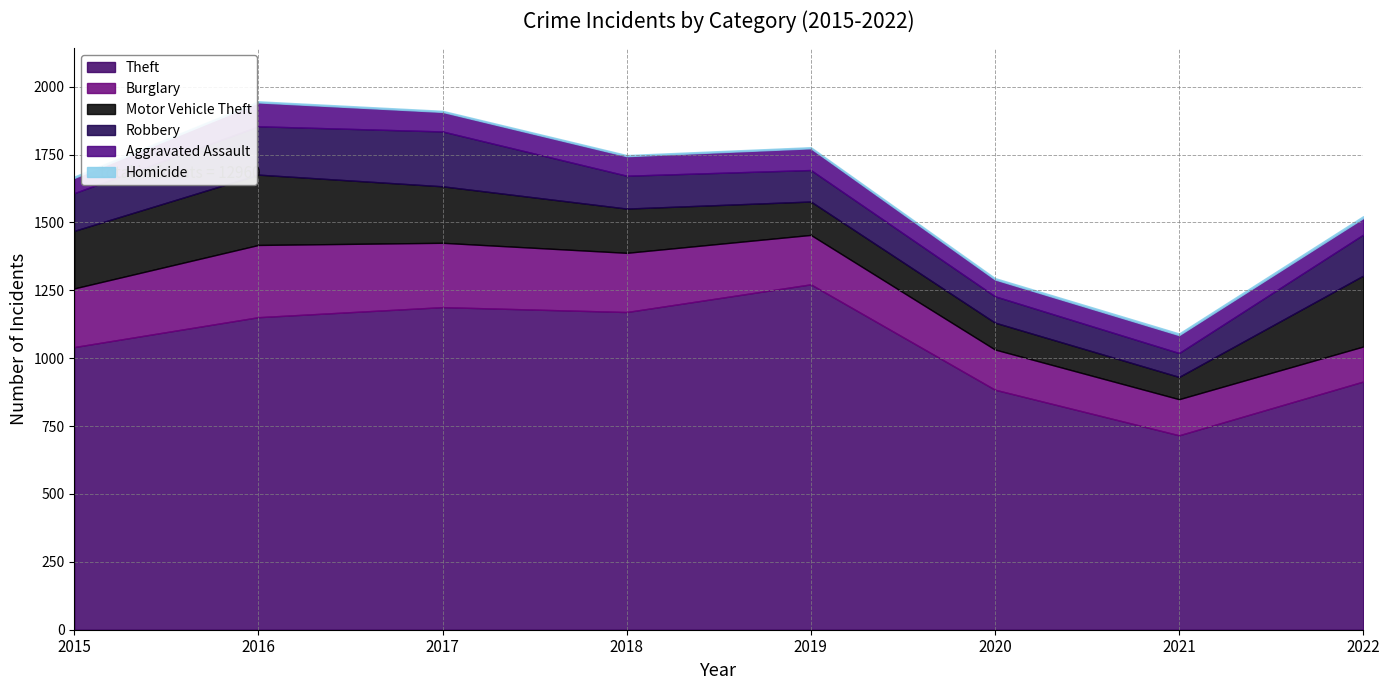

Which series changed the most between 2015 and 2017?

Theft